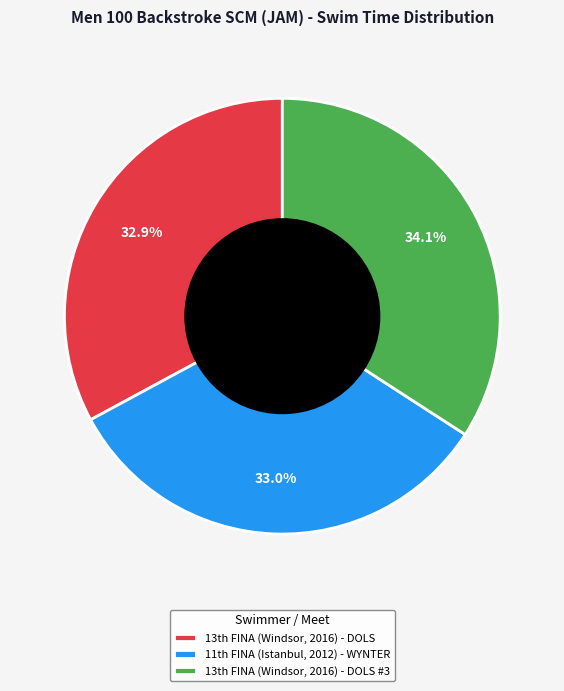

To the nearest percent, what is the average slice percentage?

33%